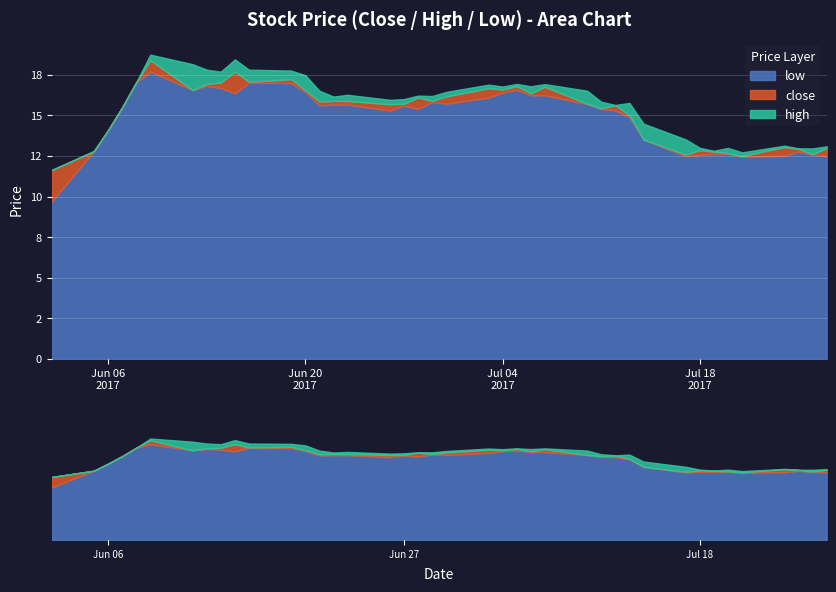

How many lines are shown in the chart?

3